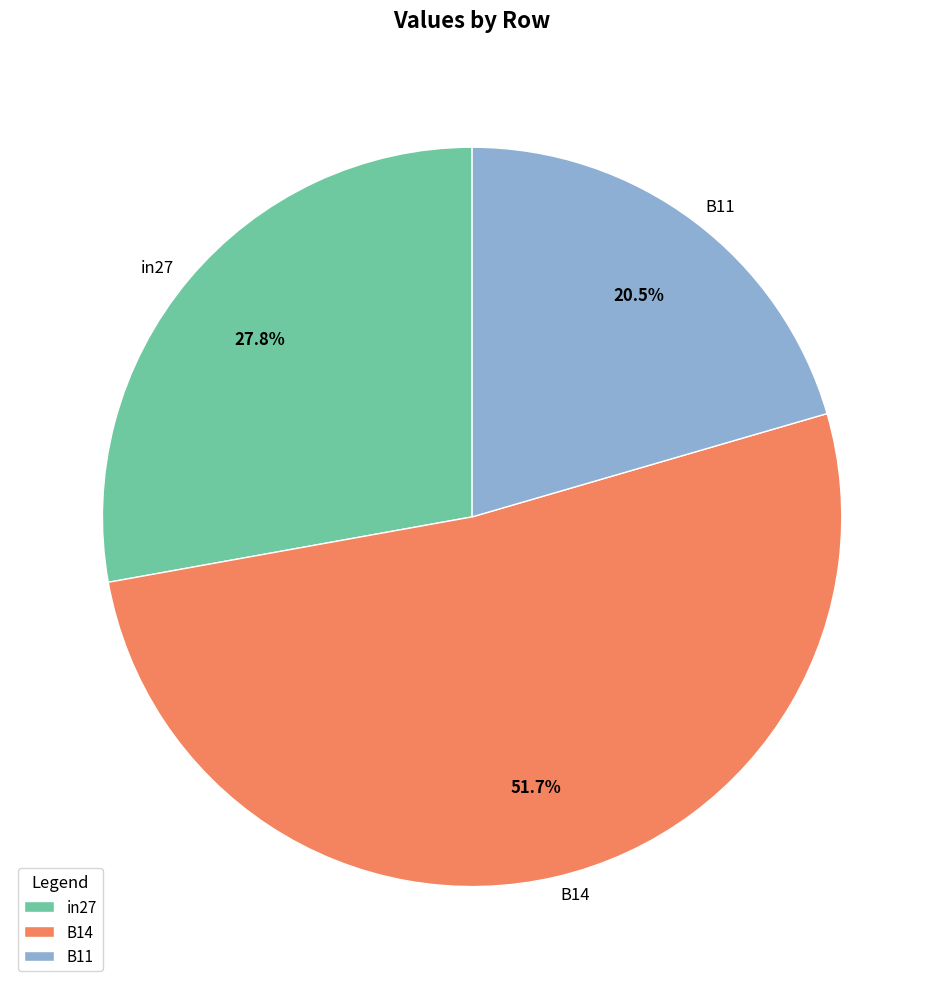

What portion of the pie excludes B14?

48.3%